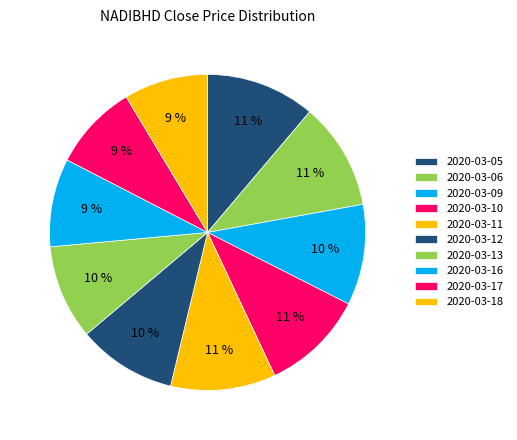

How many slices are in this pie chart?

10